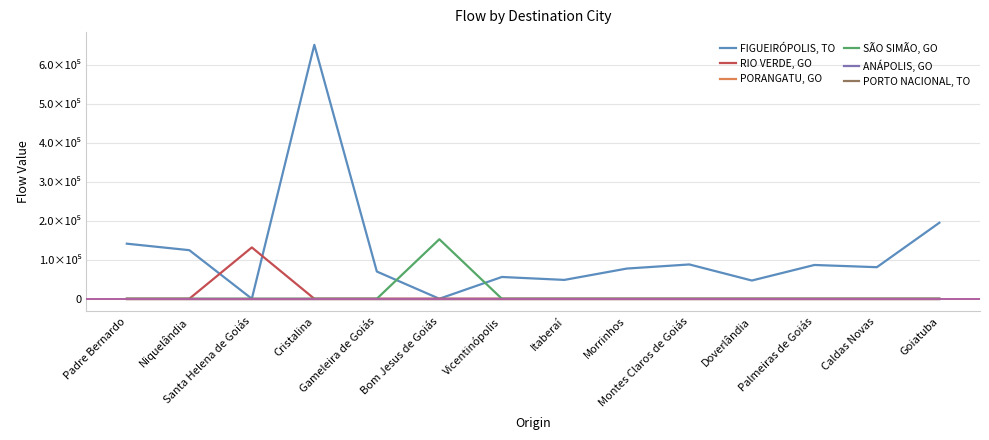

At which category does the chart reach its minimum across all series?

Santa Helena de Goiás